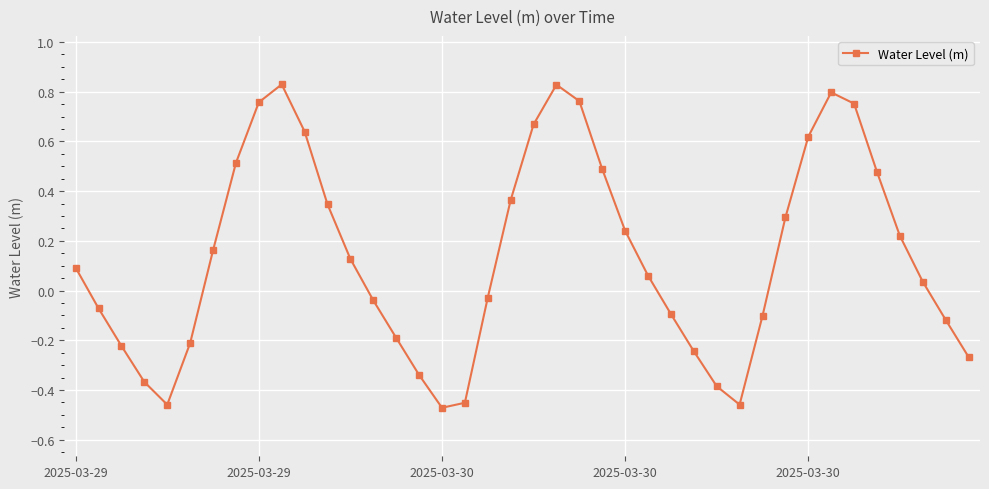

How many interior local peaks (higher than both neighbors) does the data have?

3